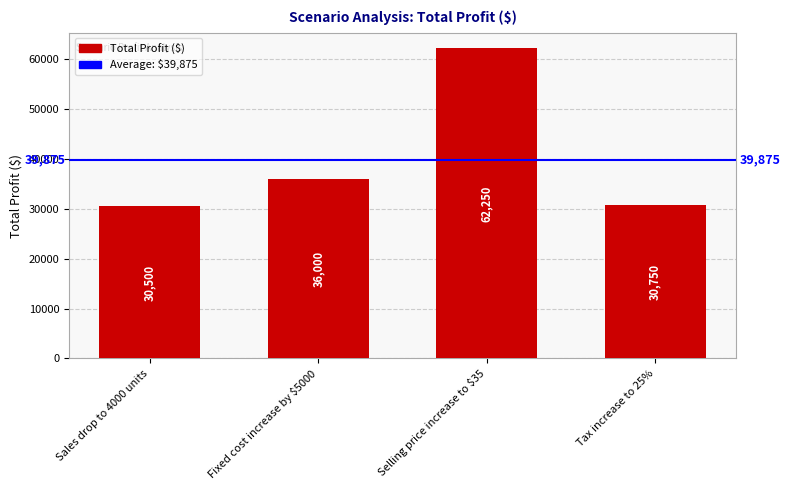

What position from the right is Selling price increase to $35?

2